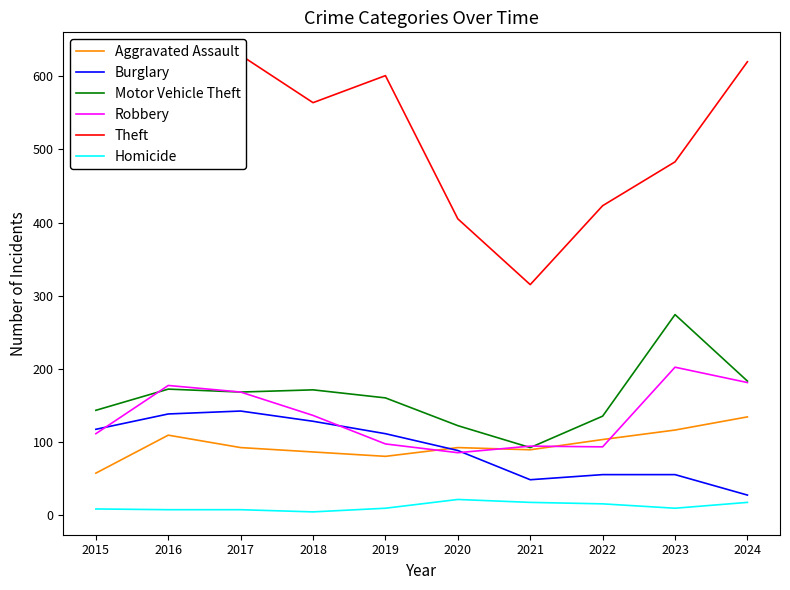

Where does the Robbery series first go above 136?

2016